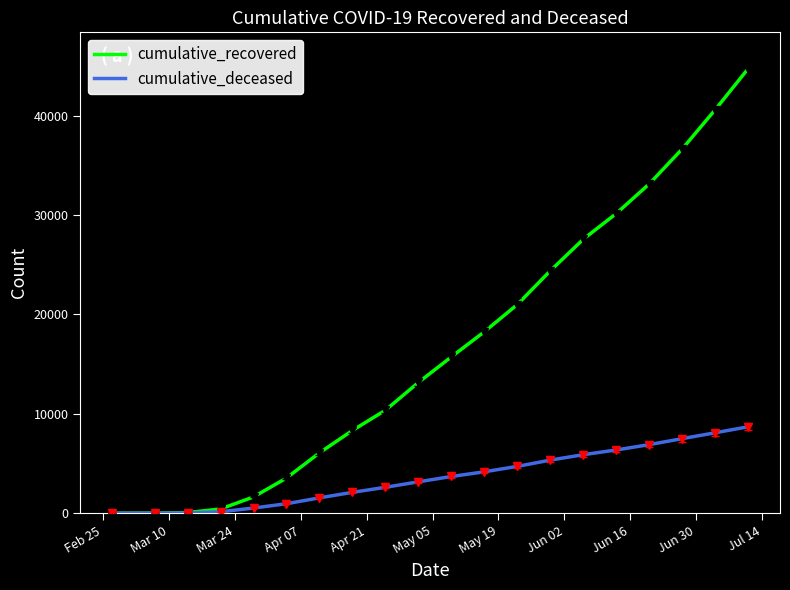

Which series has the widest spread of values?

cumulative_recovered